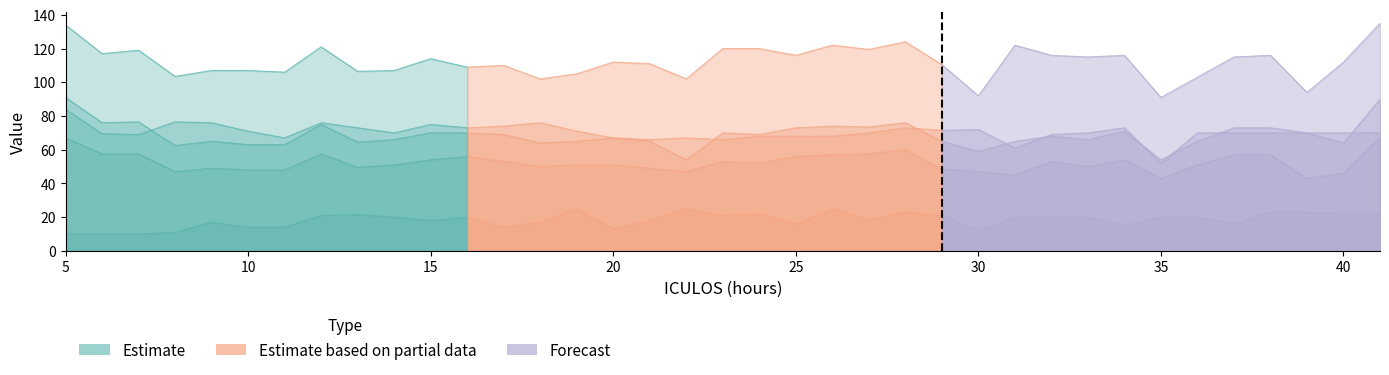

List the labels in order of DBP value, largest first.

5, 41, 28, 6, 7, 12, 27, 26, 37, 38, 16, 25, 15, 34, 17, 23, 32, 24, 14, 19, 20, 36, 18, 33, 13, 9, 21, 29, 10, 11, 8, 22, 30, 40, 31, 35, 39